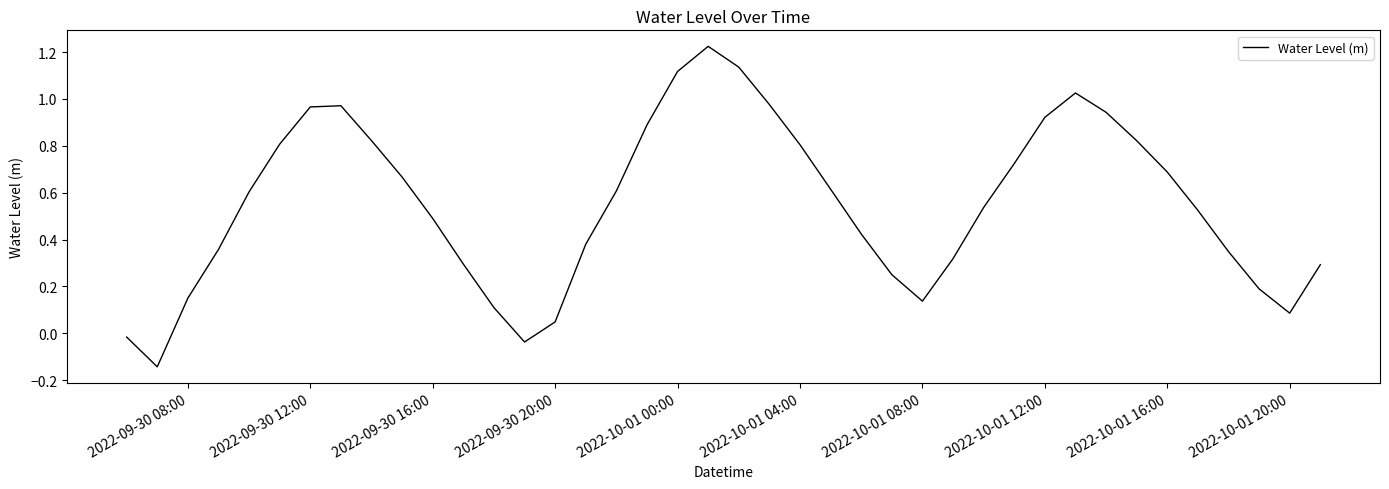

Is this an area chart (filled region under the line)?

No